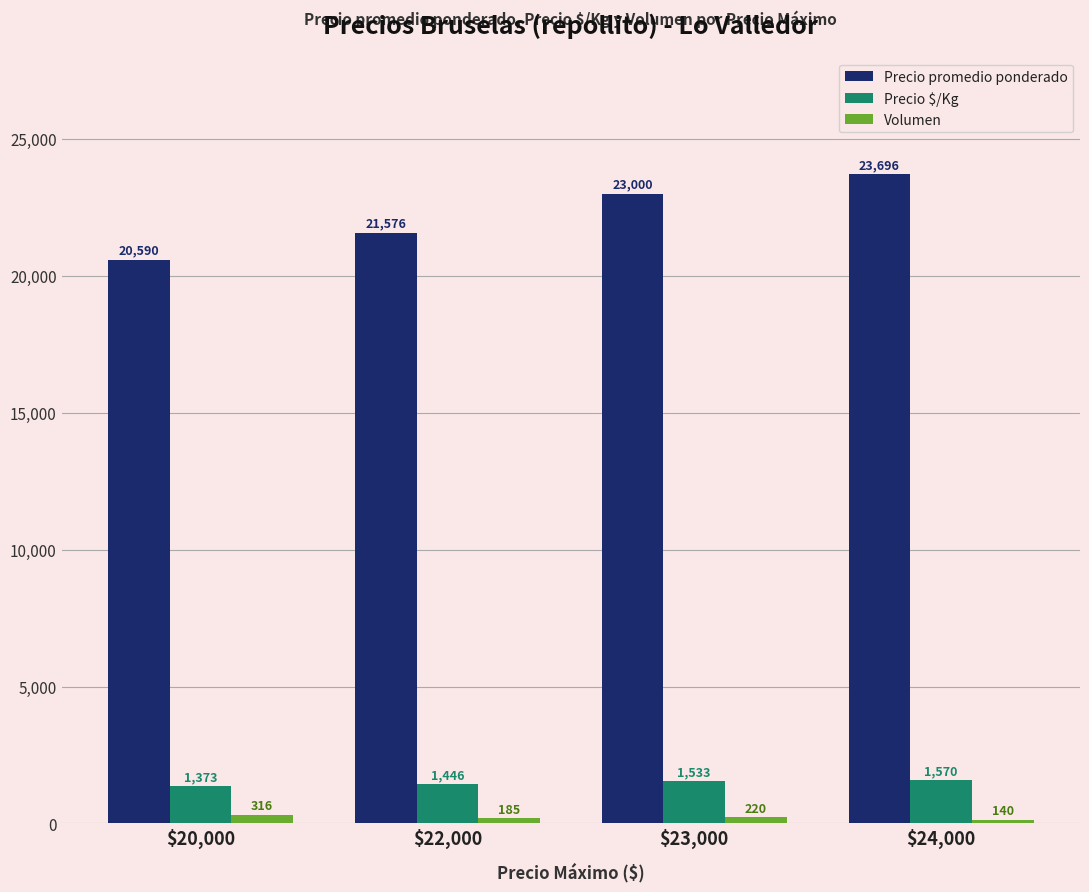

What is the value of the Volumen bar at the 2nd from the left?

185